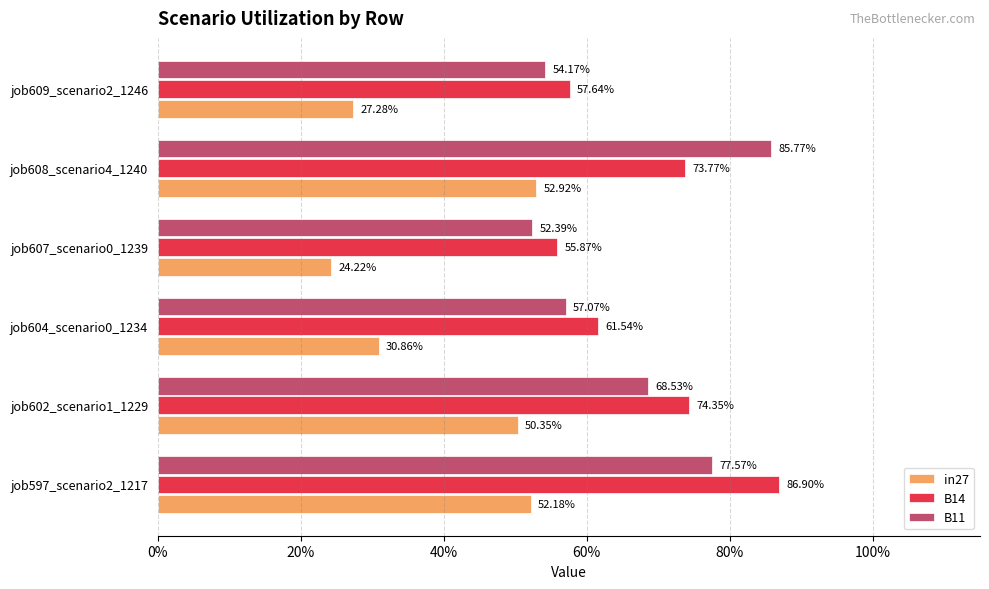

What are all the series names shown in the legend?

in27, B14, B11